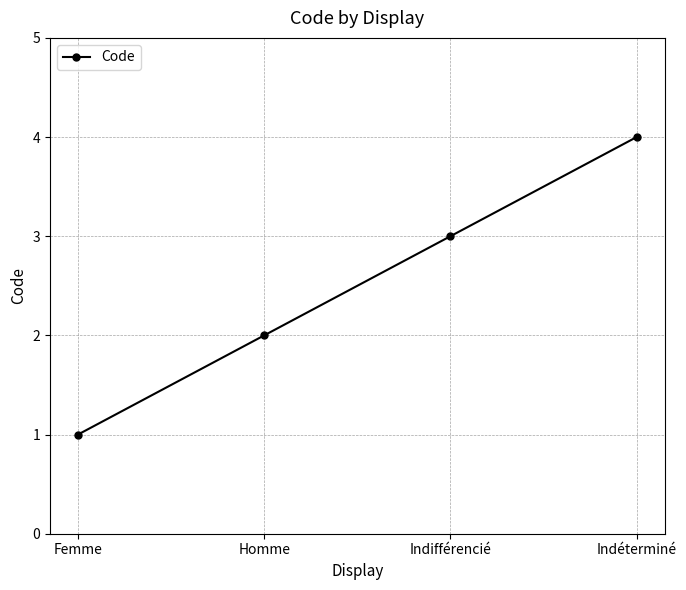

Does the chart have visible grid lines?

Yes